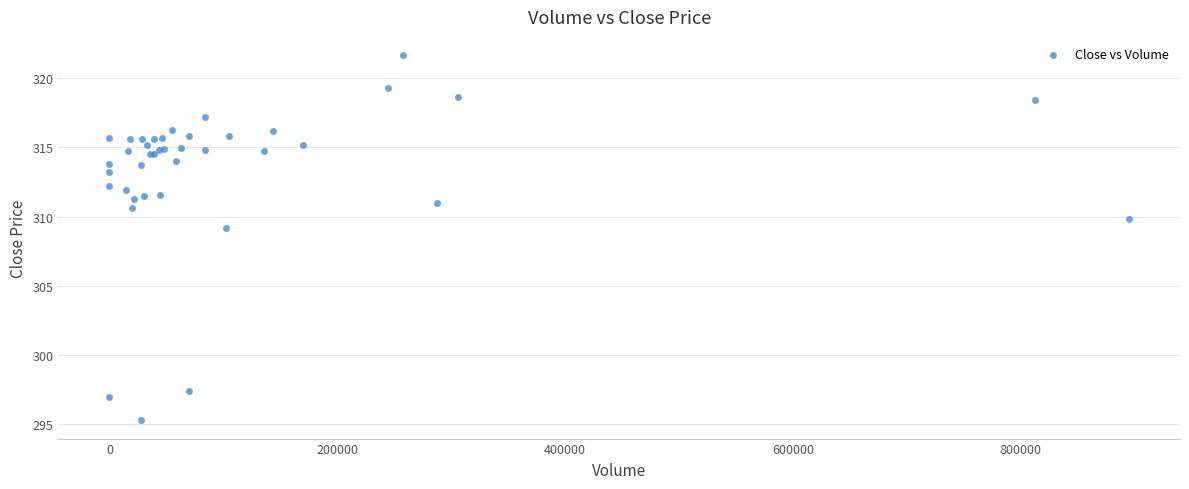

What Y value in the scatter plot is closest to 308?

309.1